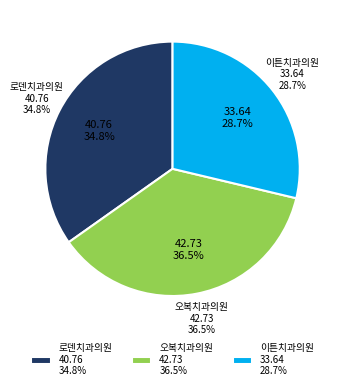

True or false: 오복치과의원 accounts for 36% of the total.

True